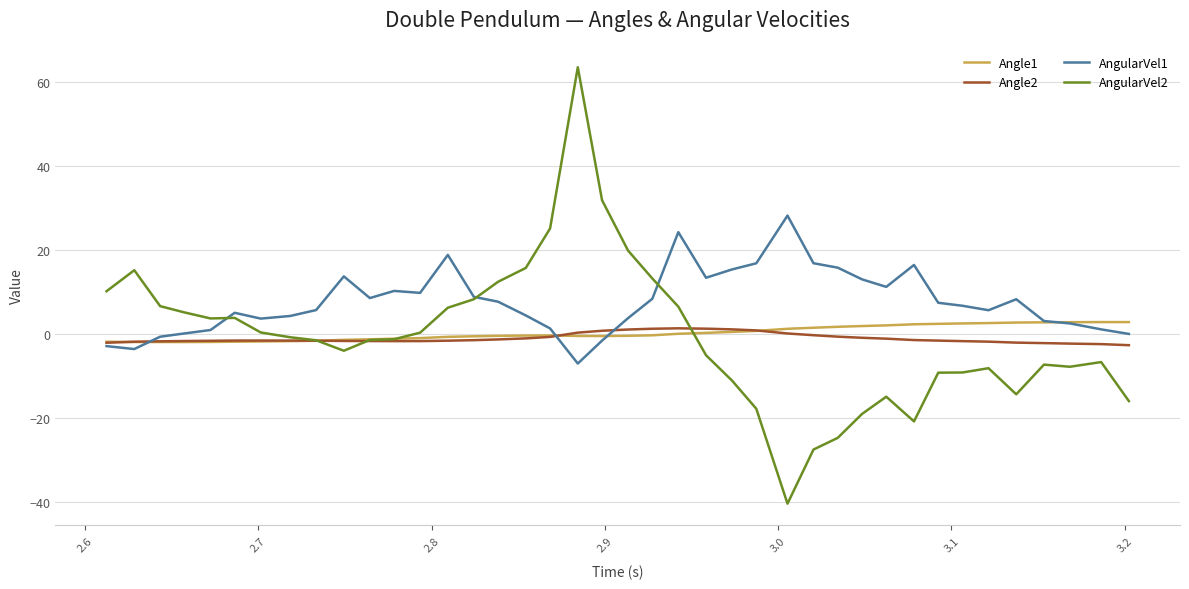

What is the minimum value for AngularVel2?

-40.4